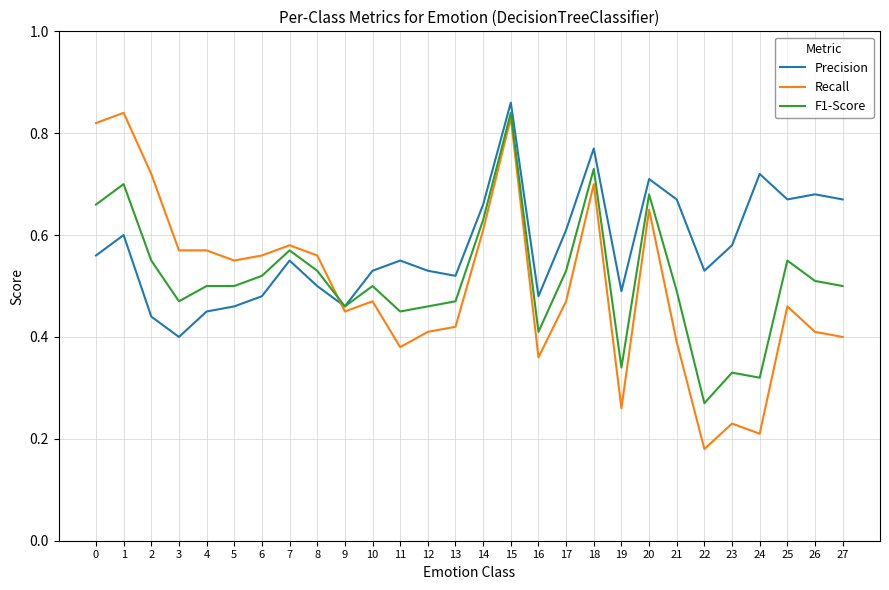

Where is F1-Score nearest to the value 0?

22